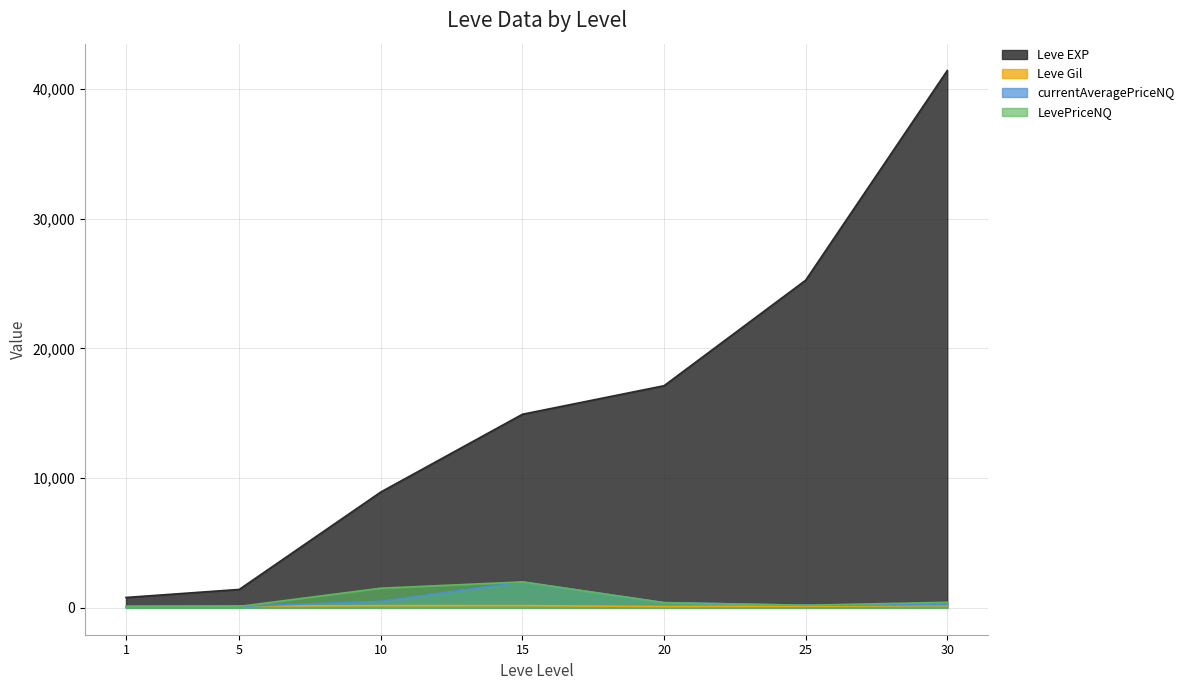

True or false: currentAveragePriceNQ has more than 2 points higher than both neighbors.

False